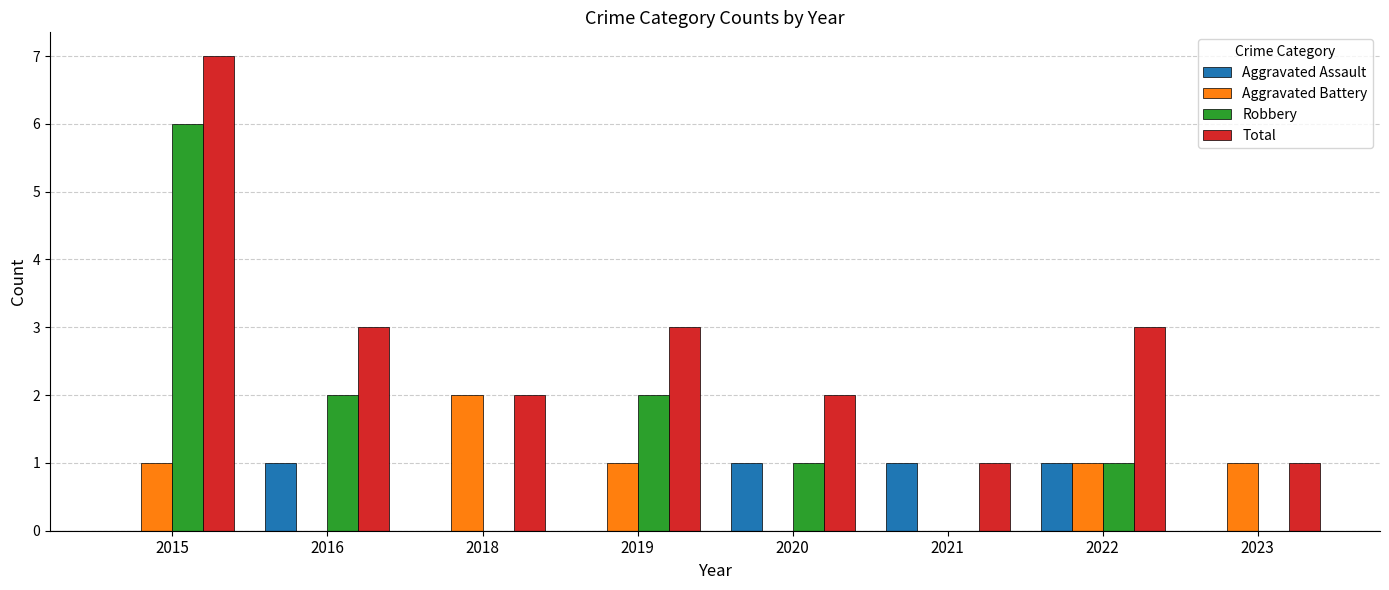

Reading right to left, extract all data points from this chart.

Aggravated Assault: 2023=0	2022=1	2021=1	2020=1	2019=0	2018=0	2016=1	2015=0
Aggravated Battery: 2023=1	2022=1	2021=0	2020=0	2019=1	2018=2	2016=0	2015=1
Robbery: 2023=0	2022=1	2021=0	2020=1	2019=2	2018=0	2016=2	2015=6
Total: 2023=1	2022=3	2021=1	2020=2	2019=3	2018=2	2016=3	2015=7